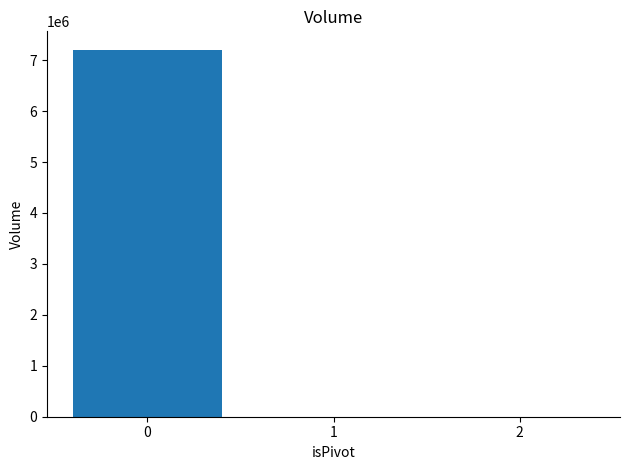

What is the maximum value shown in the chart?

7205994